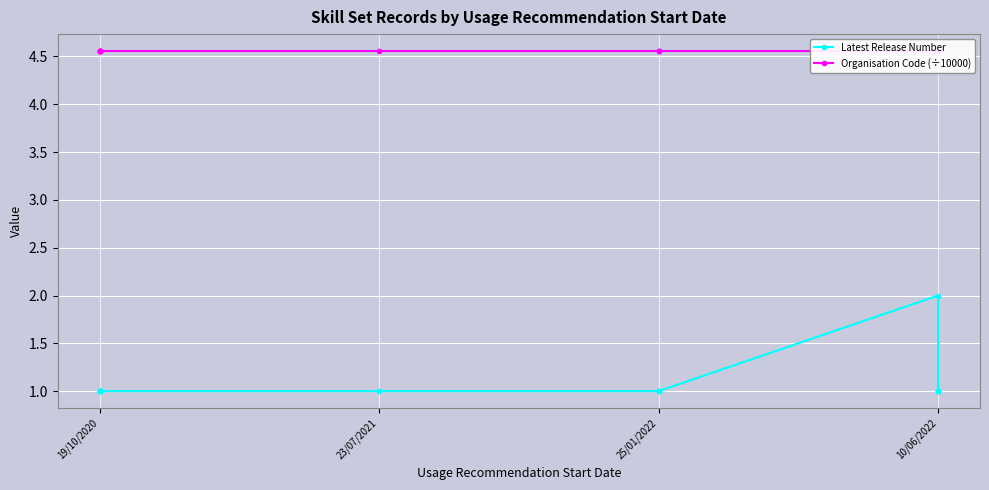

What is the lowest value of the Organisation Code (÷10000) series?

4.6